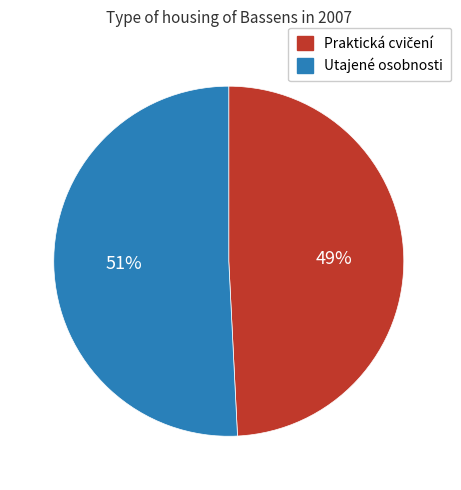

True or false: Utajené osobnosti accounts for 51% of the total.

True